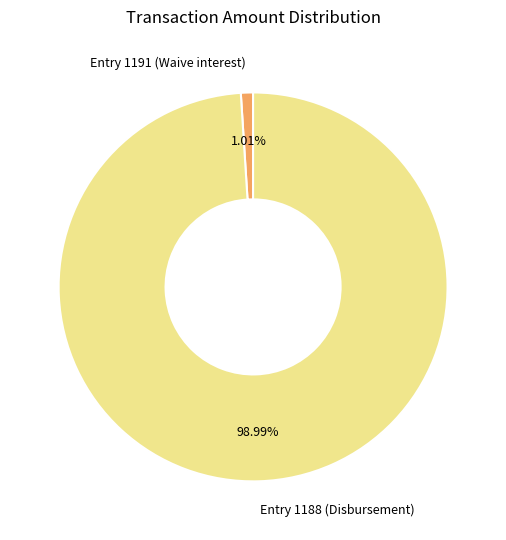

What percentage do Entry 1191 (Waive interest) and Entry 1188 (Disbursement) together represent?

100.0%